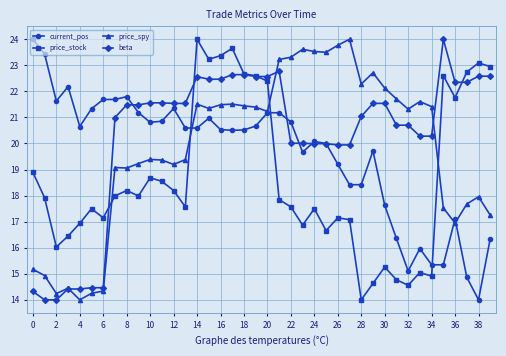

True or false: price_stock has more than 2 interior local peaks.

True